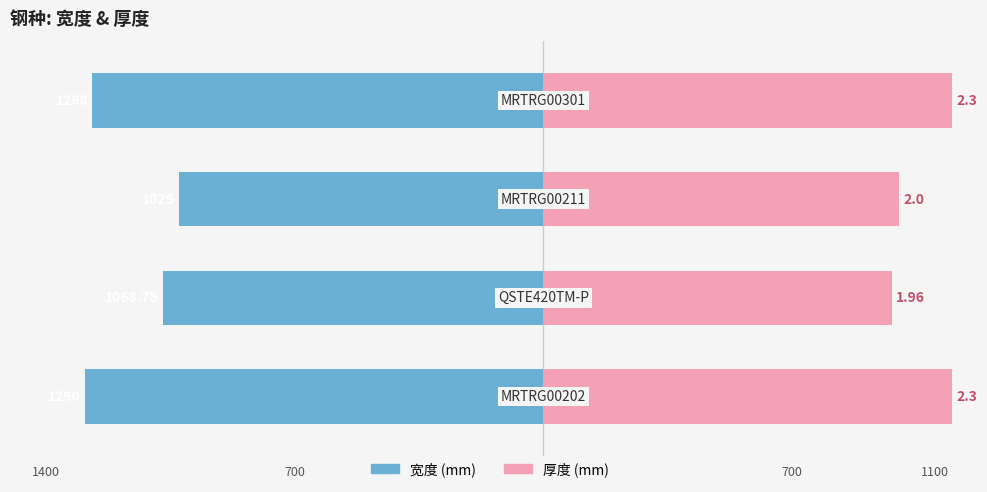

Reading left to right, list all the values displayed in this chart.

宽度: 0=-1290.0	1=-1068.8	2=-1025.0	3=-1268.0
厚度(×500): 0=1150.0	1=980.0	2=1000.0	3=1150.0